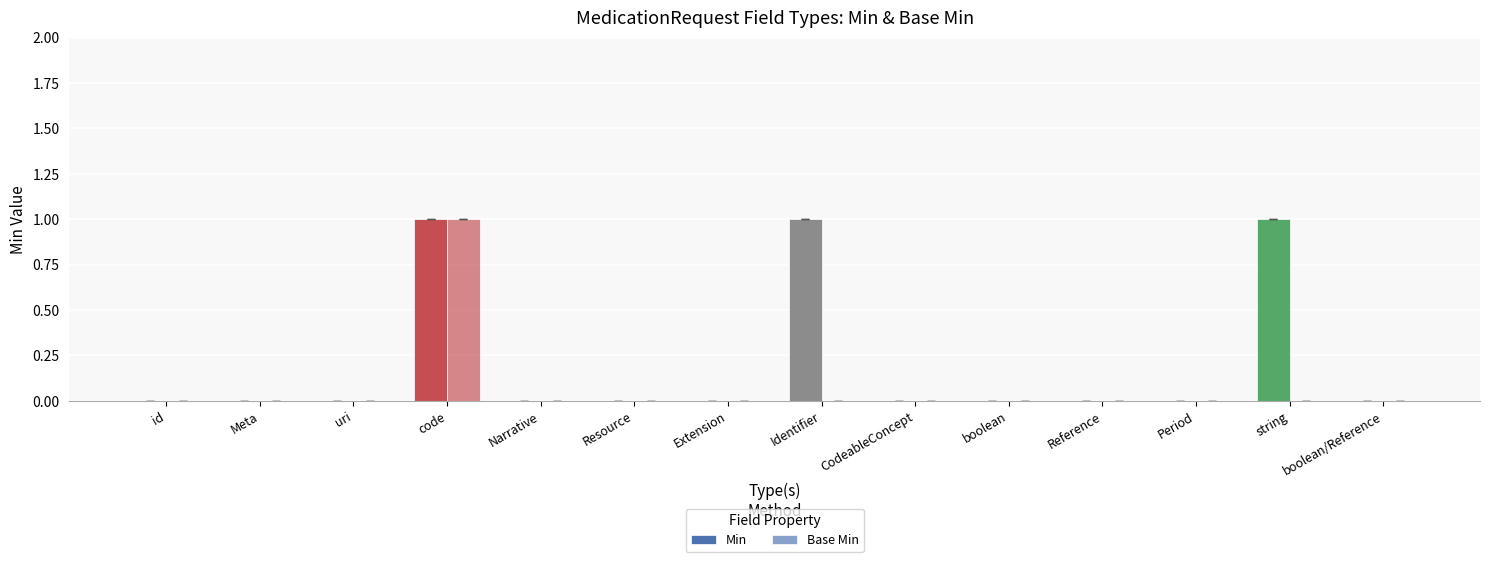

Are the bars grouped side by side (vs. stacked)?

Yes